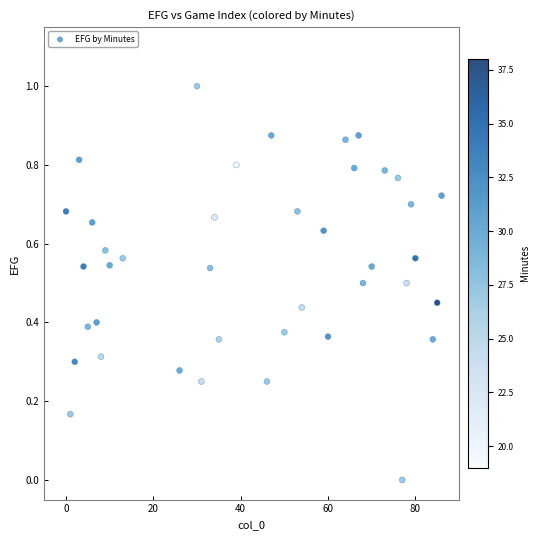

What is the range of Y values (max minus min)?

1.0